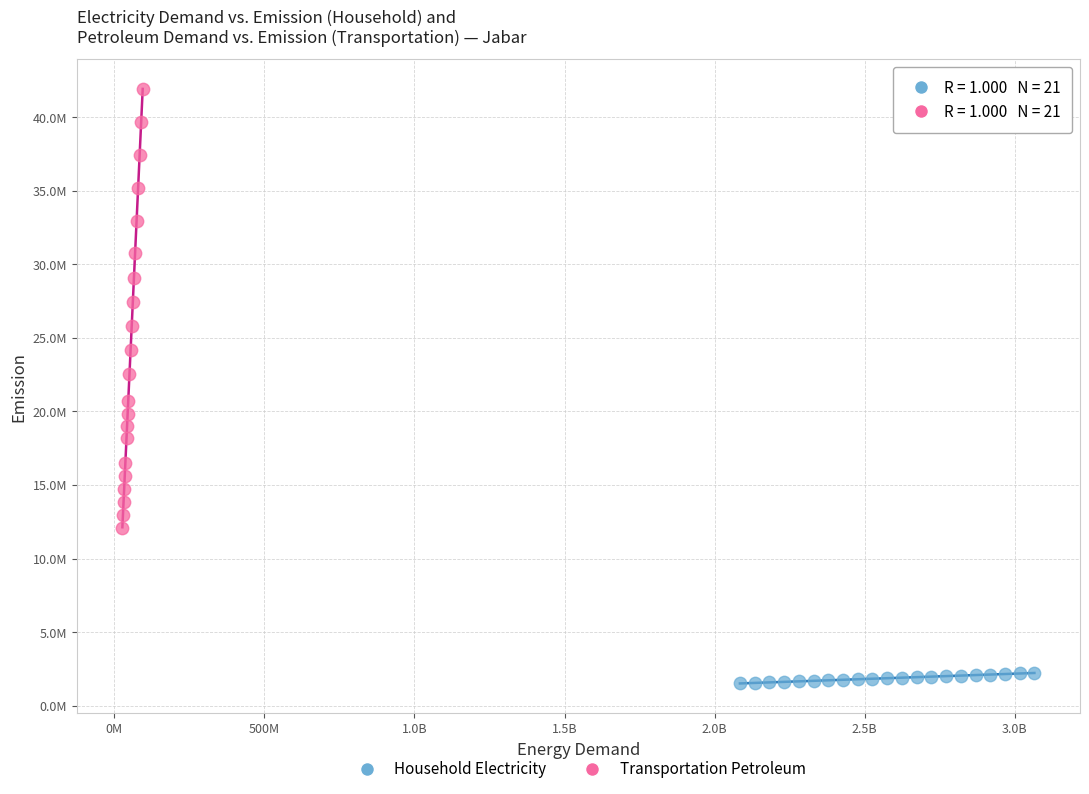

Which series contains the highest Y value?

Transportation Petroleum